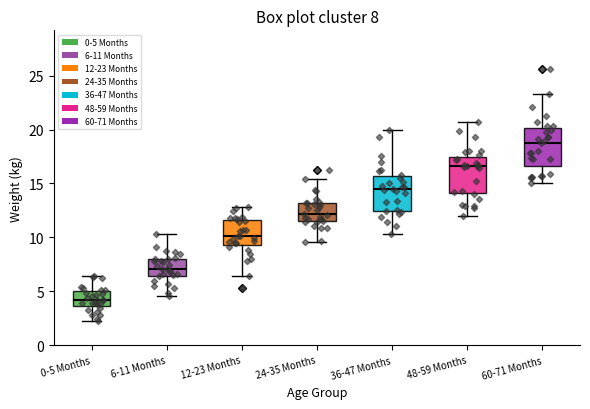

Which box has the highest median line?

60-71 Months